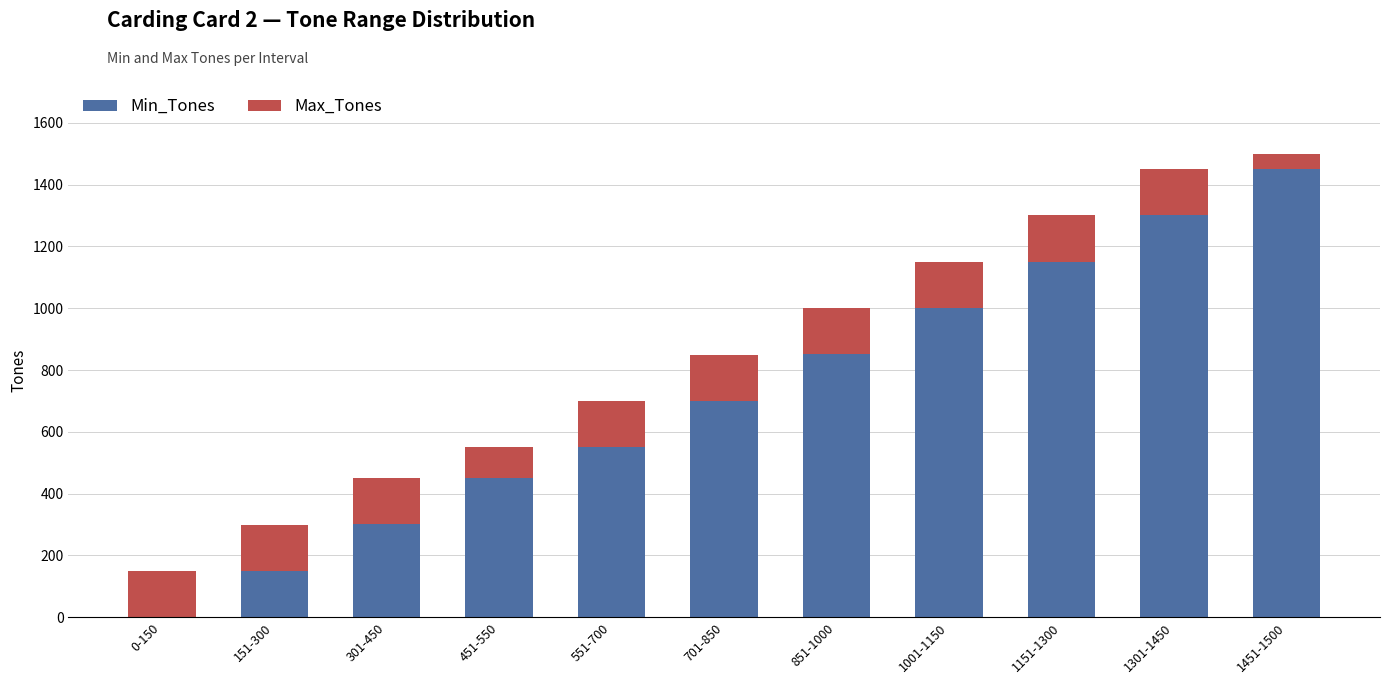

What is the sum of all Min_Tones values?

7910